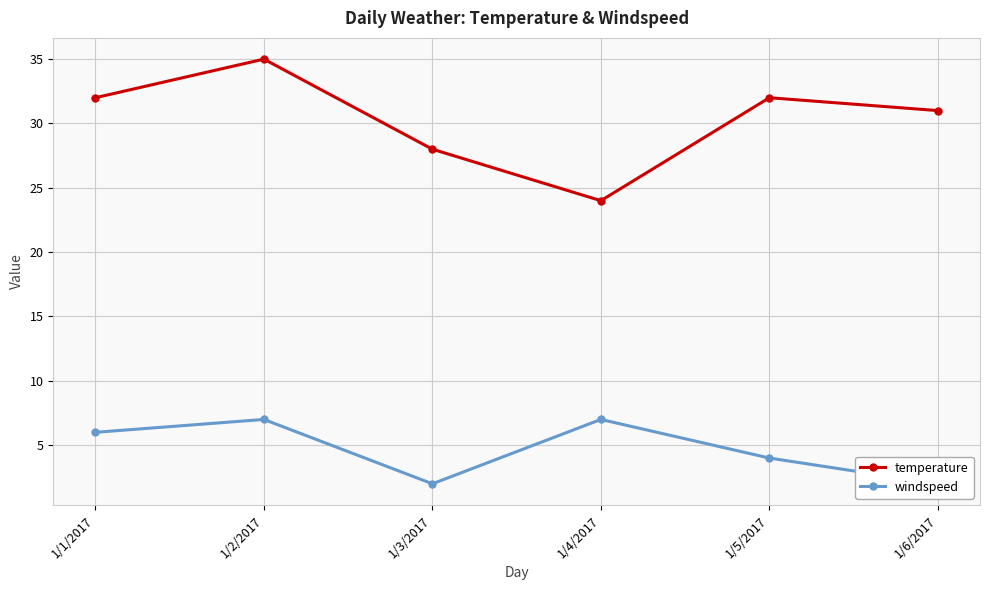

What value does the temperature series have at 1/6/2017, to the nearest 10?

30